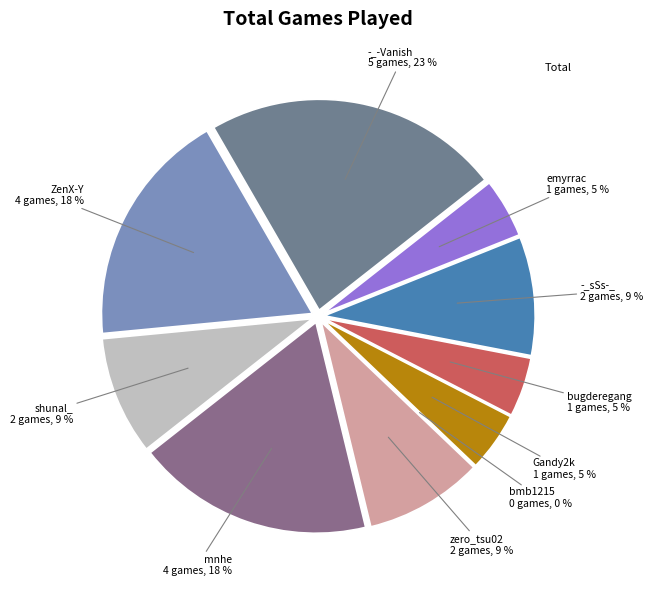

How many slices are in this pie chart?

10